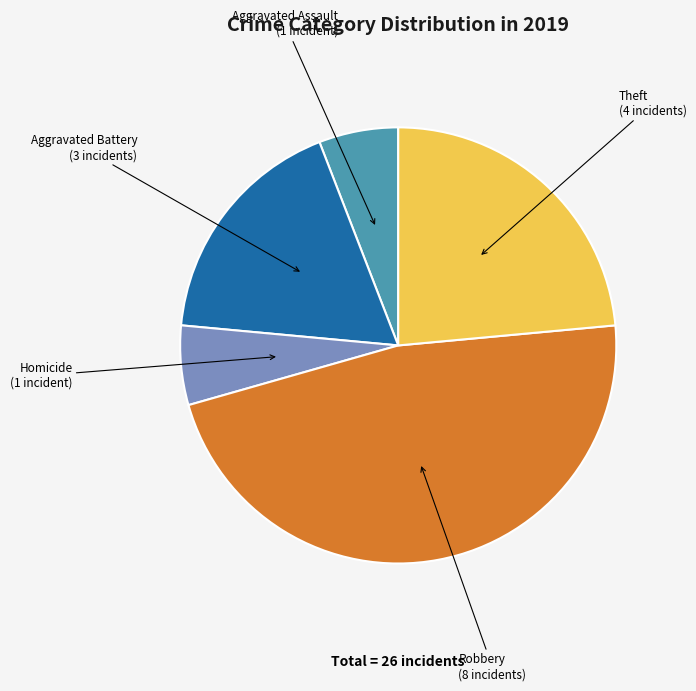

Does any single category account for the majority?

No